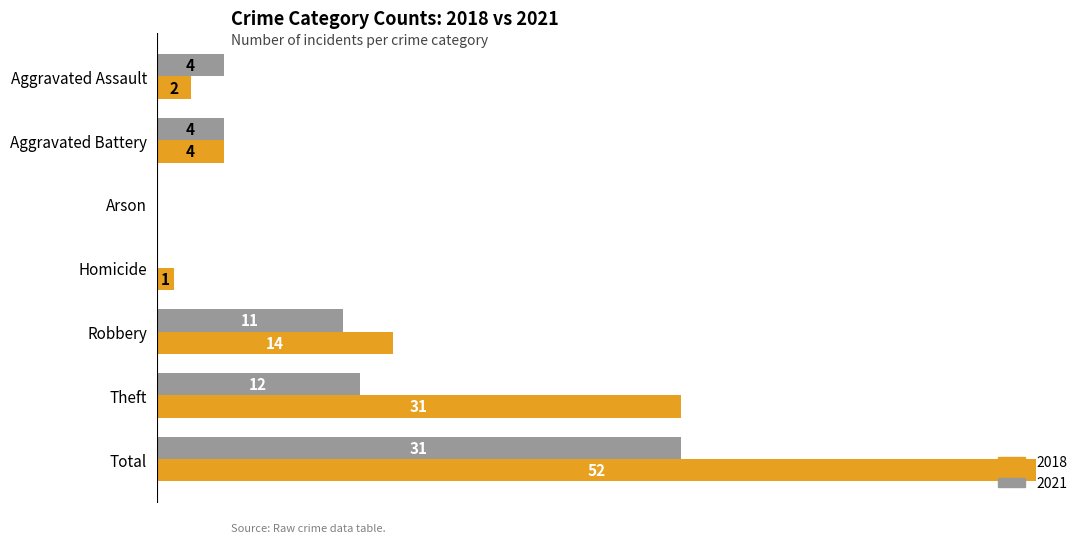

At which label is 2021 closest to 15?

Theft